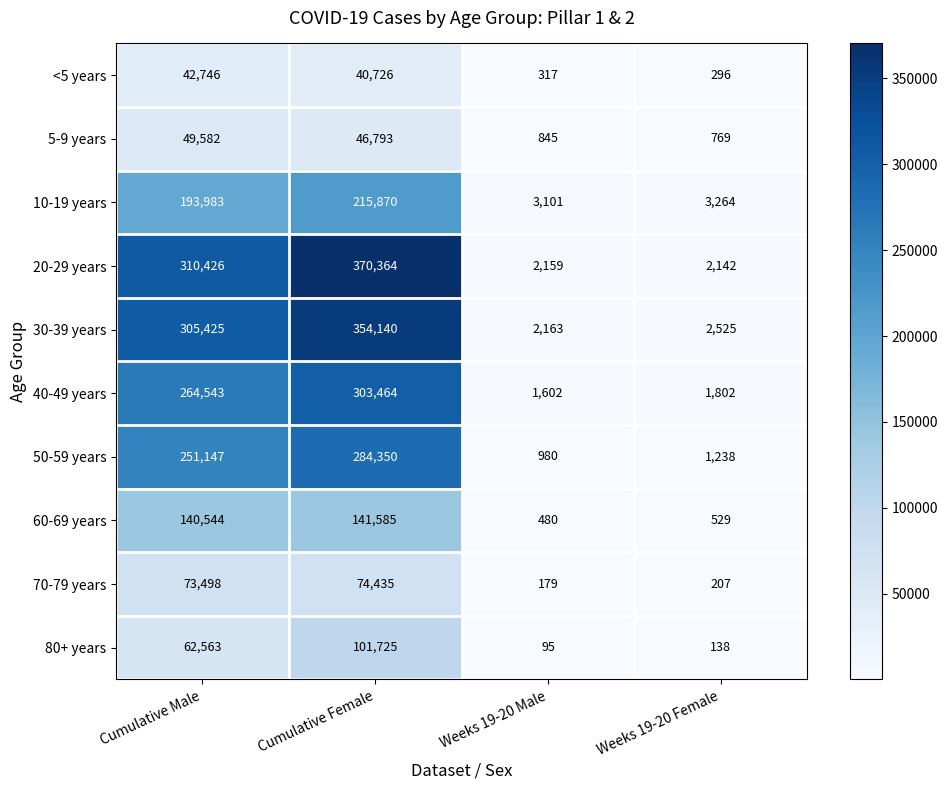

At which label is 70-79 years closest to 37307?

Cumulative Male